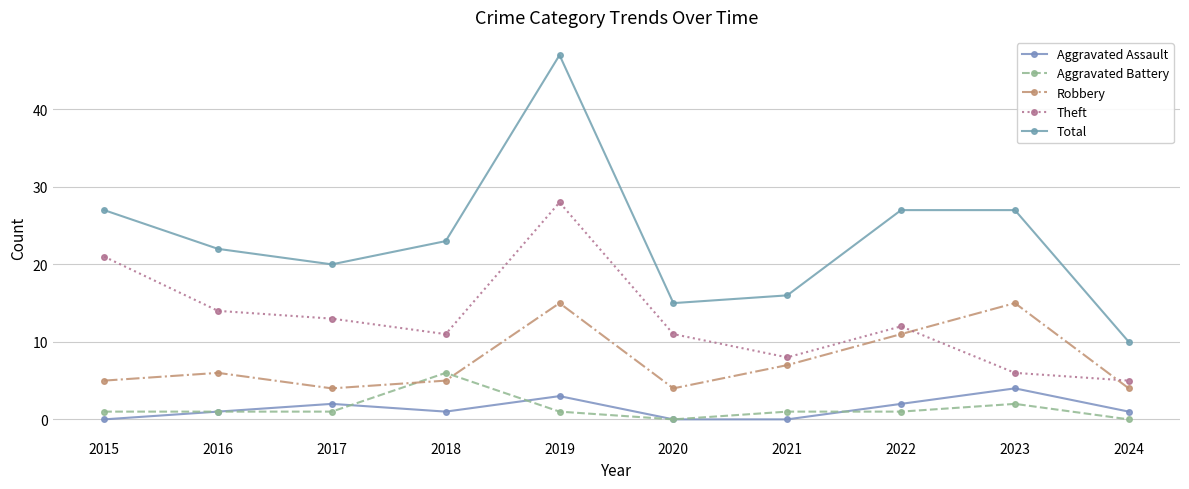

Where is Robbery nearest to the value 9?

2021